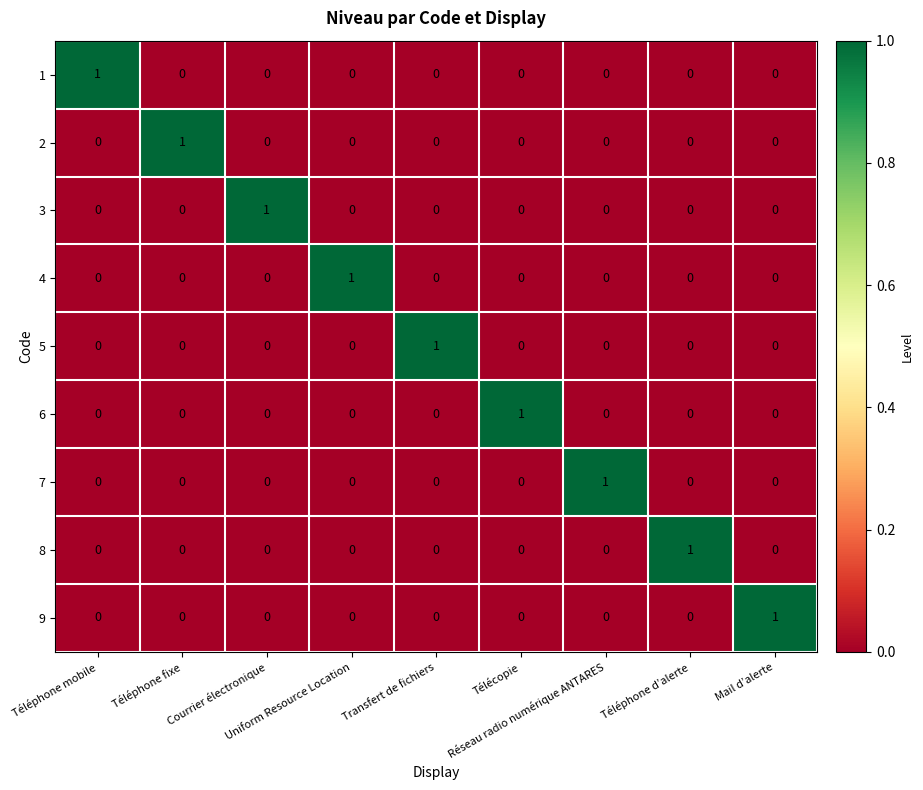

How many categories are shown in the chart?

9